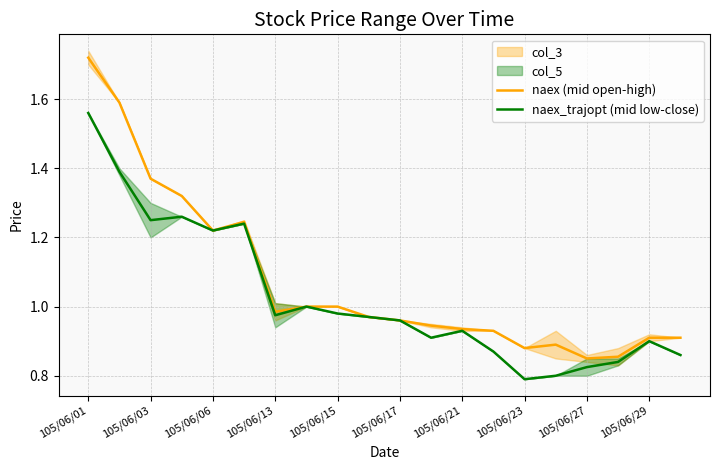

At how many categories does at least one series exceed 1?

6